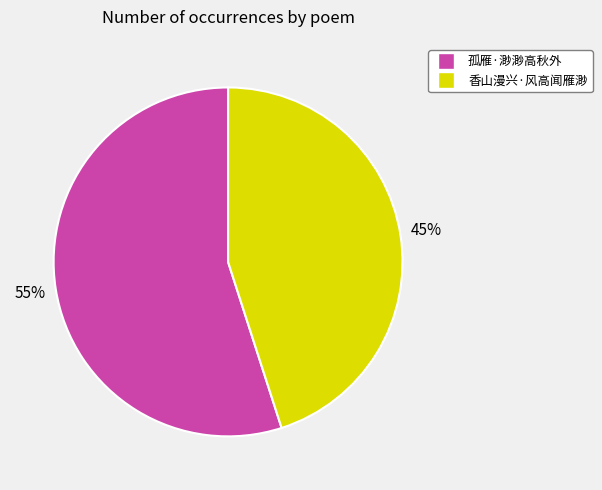

What is the ratio of the value at 香山漫兴·风高闻雁渺 to the value at 孤雁·渺渺高秋外?

0.8